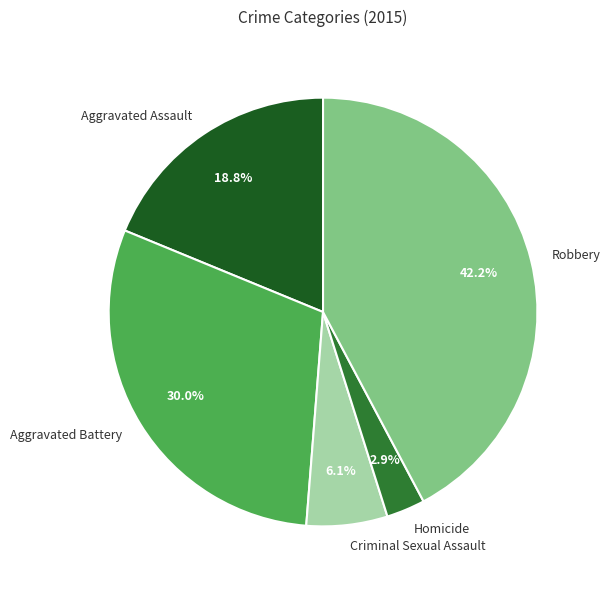

Is the sum of Robbery and Criminal Sexual Assault greater than half?

No